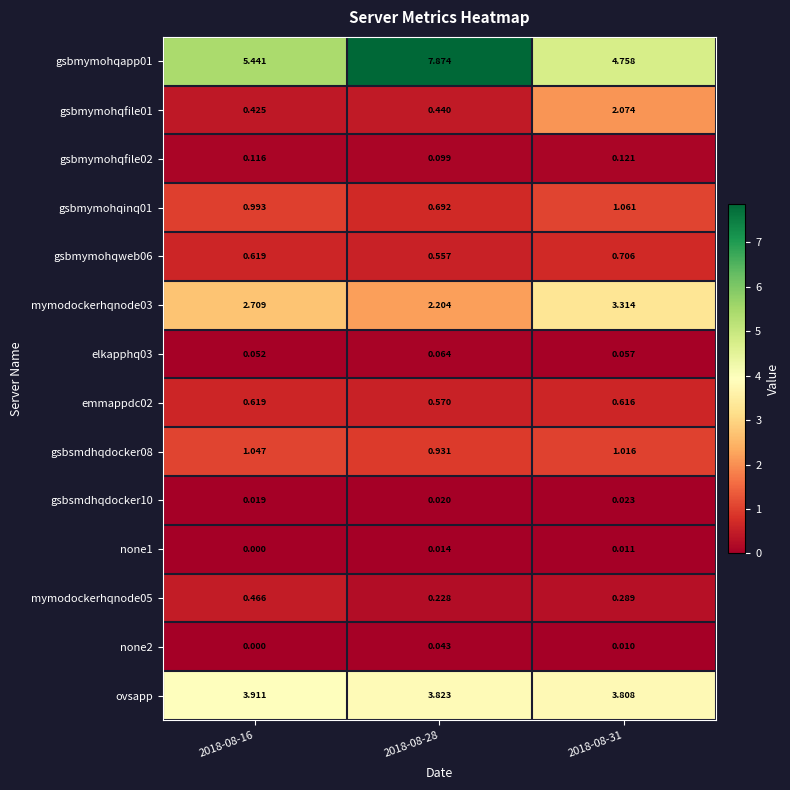

Is the value of gsbsmdhqdocker10 at 2018-08-31 greater than the value of gsbsmdhqdocker08 at 2018-08-16?

No